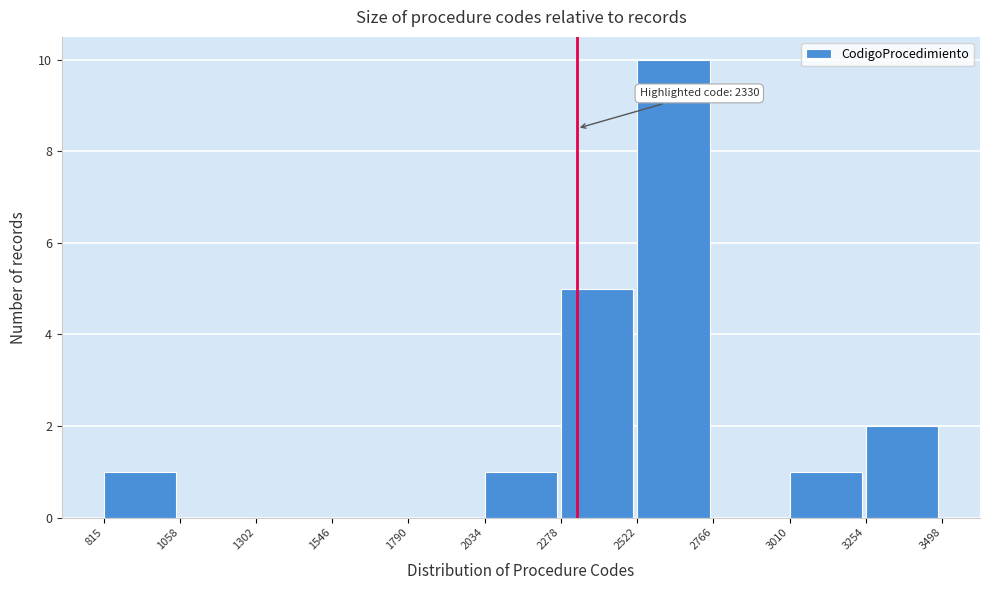

Over which range of the x-axis is the bar tallest?

2522 to 2766